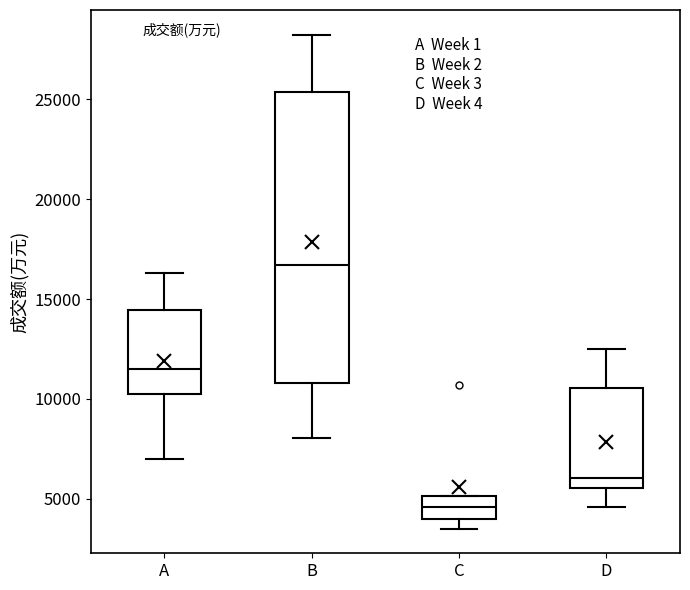

Where is the lower edge of the box for D on the y-axis? The values are not printed on the chart, so give them approximately, as read against the axis.

5500